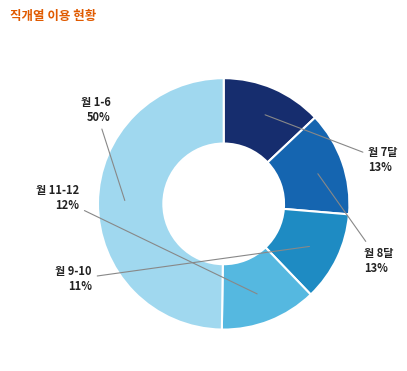

To the nearest percent, what is the average slice percentage?

20%